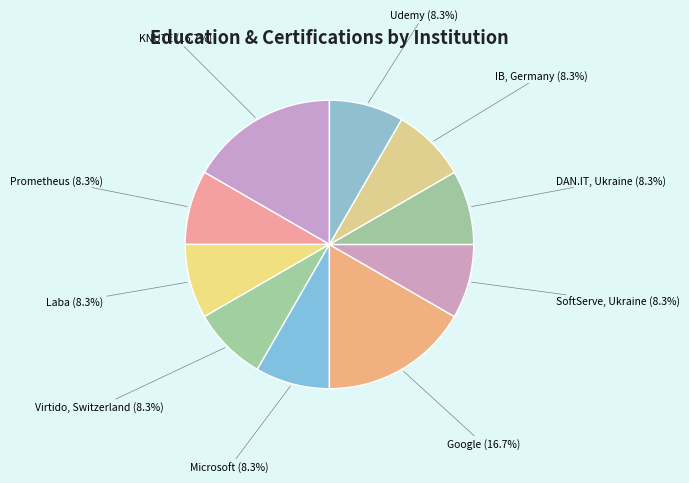

Count the number of slices in the pie.

10